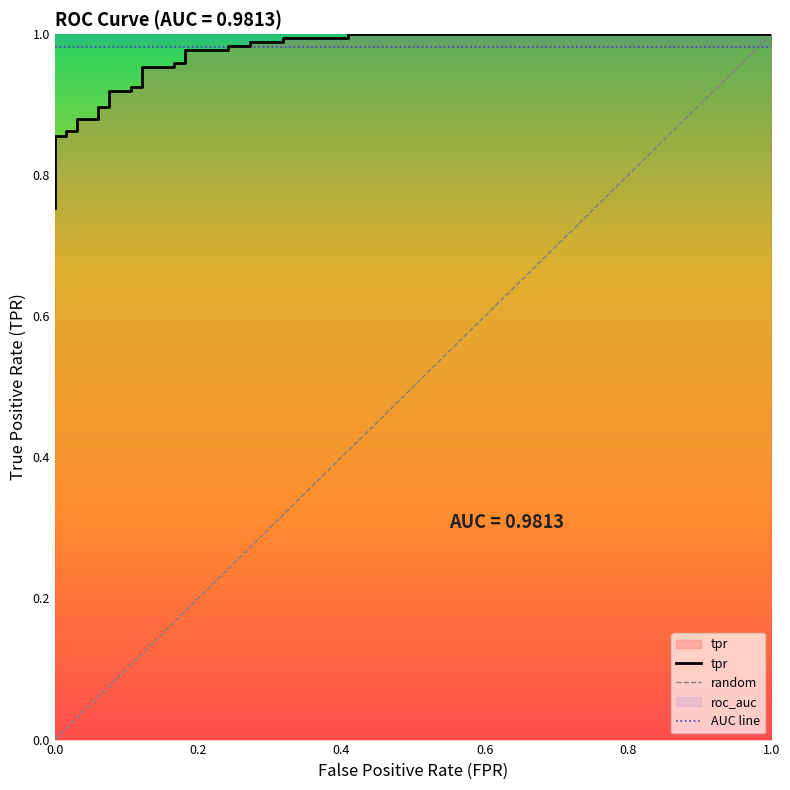

The chart shows a value of 0.6 at 1.0. True or false?

False